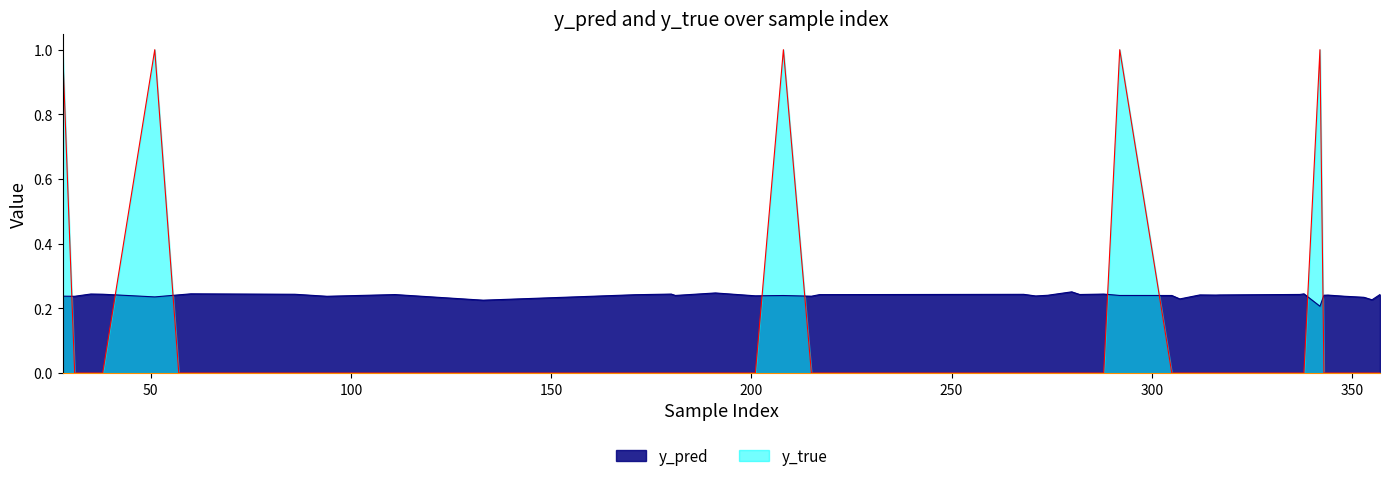

Is it true that y_true equals -0.3 at 60?

False